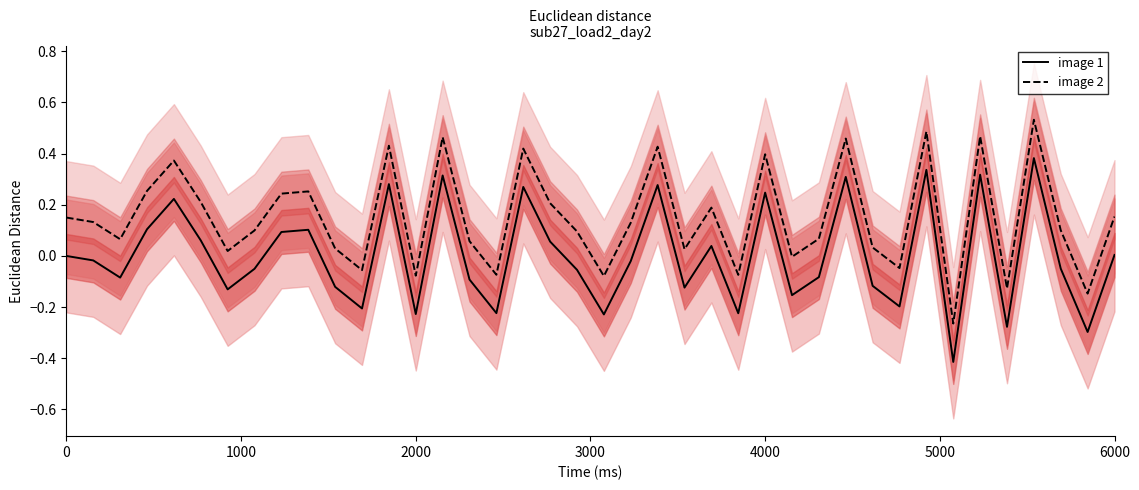

Is this an area chart (filled region under the line)?

No